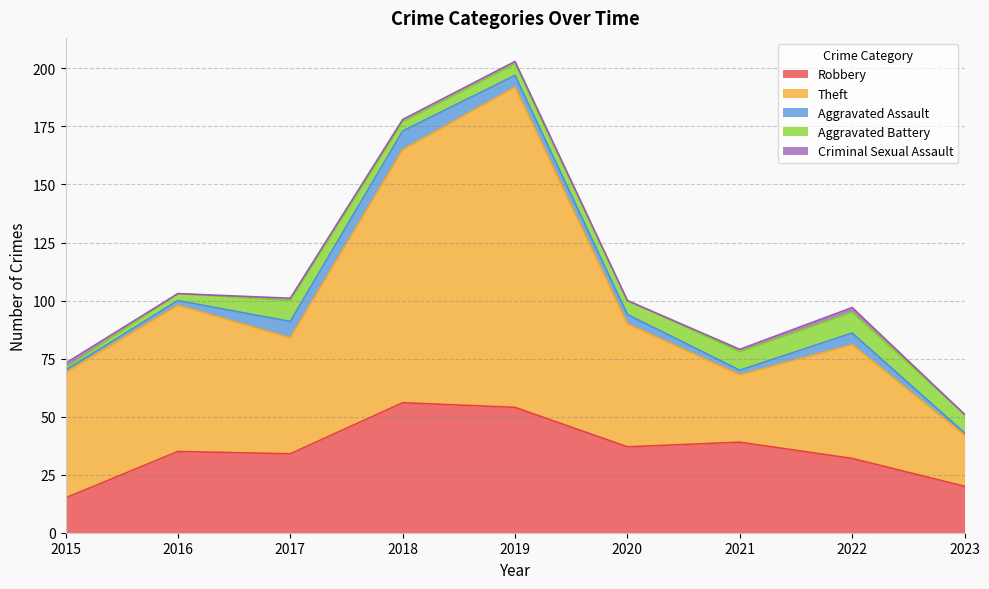

True or false: Aggravated Assault has a value of 1 at 2023.

True